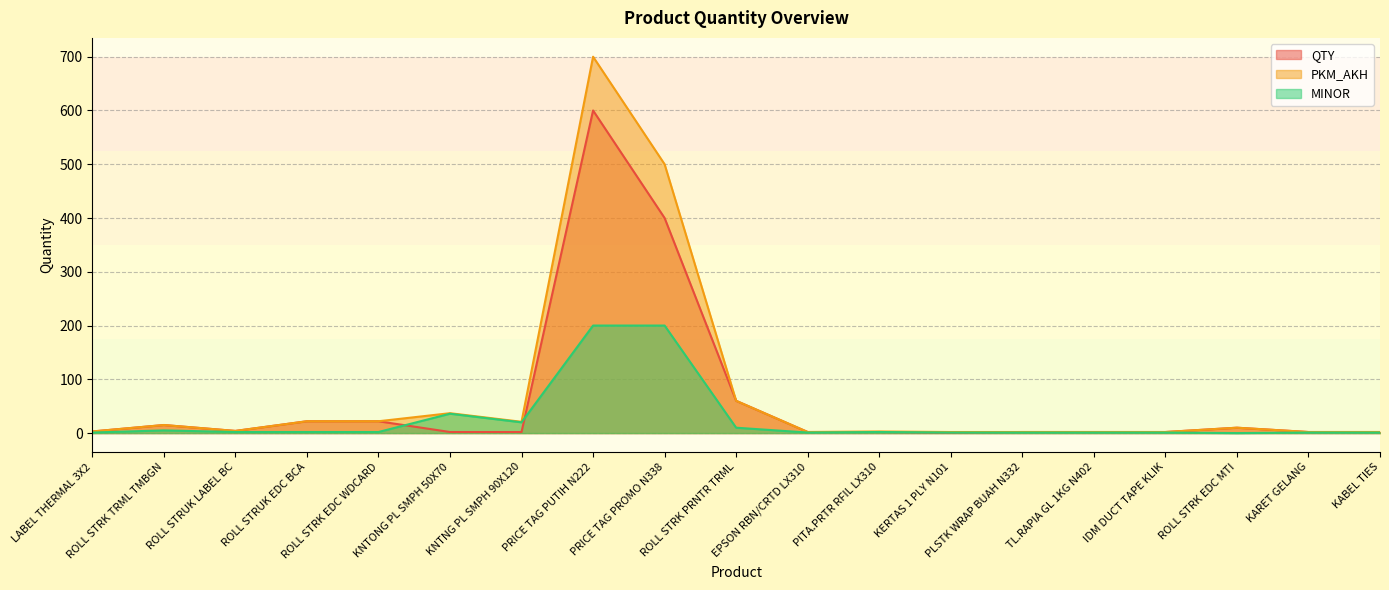

At which category does QTY reach its first local valley?

ROLL STRUK LABEL BC